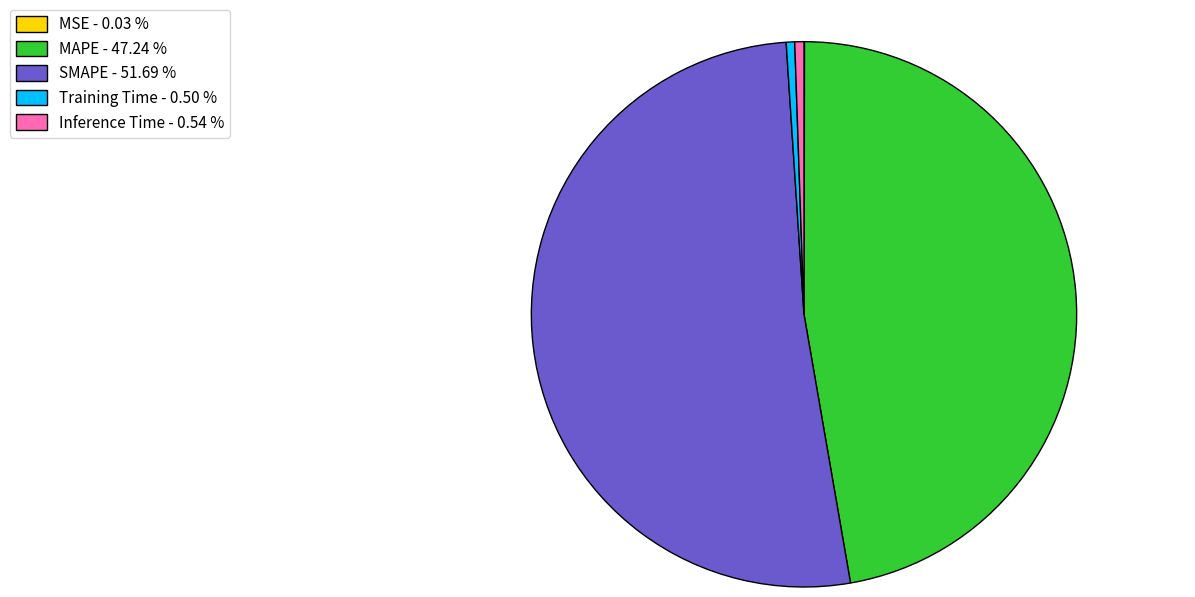

Is it true that MAPE is 42% of the pie?

False